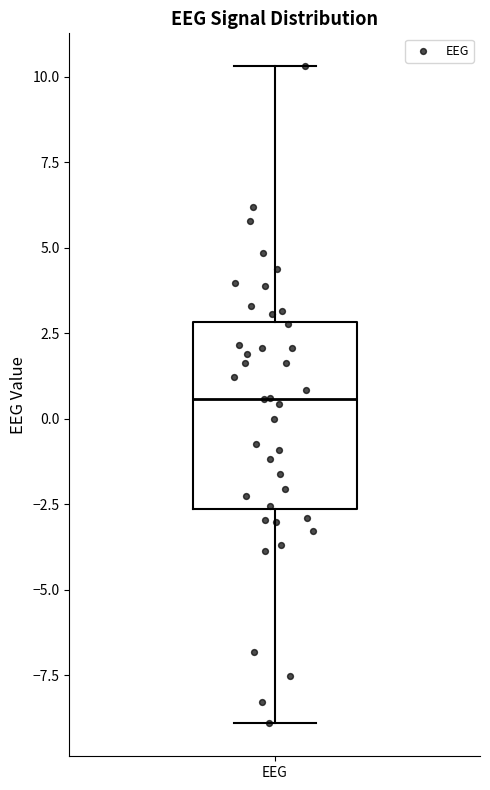

Where is the upper edge of the box for EEG on the y-axis? The values are not printed on the chart, so give them approximately, as read against the axis.

3.0